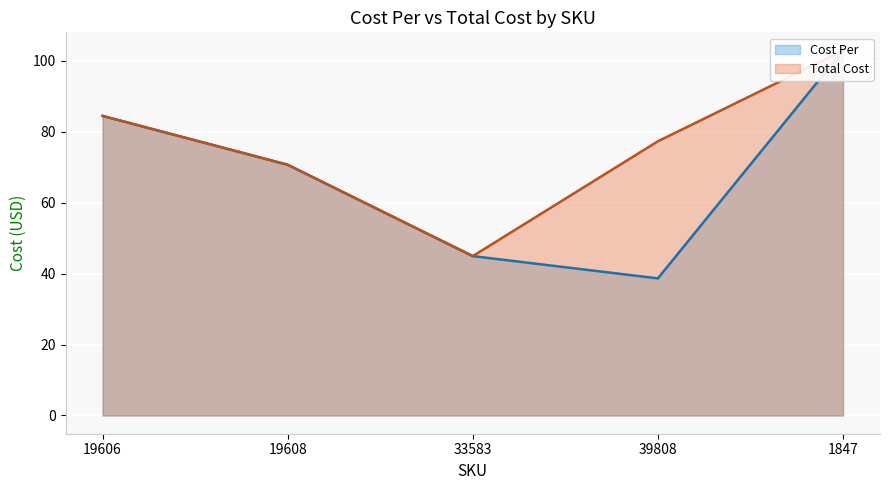

What is the approximate value of Cost Per at 1847?

102.8